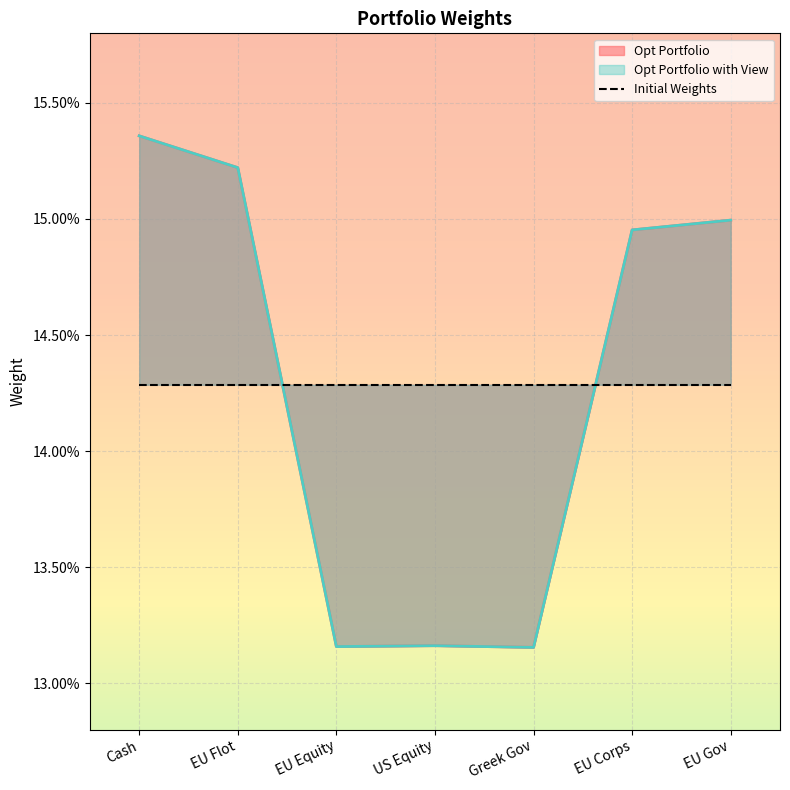

At which category does the chart reach its peak across all series?

Cash